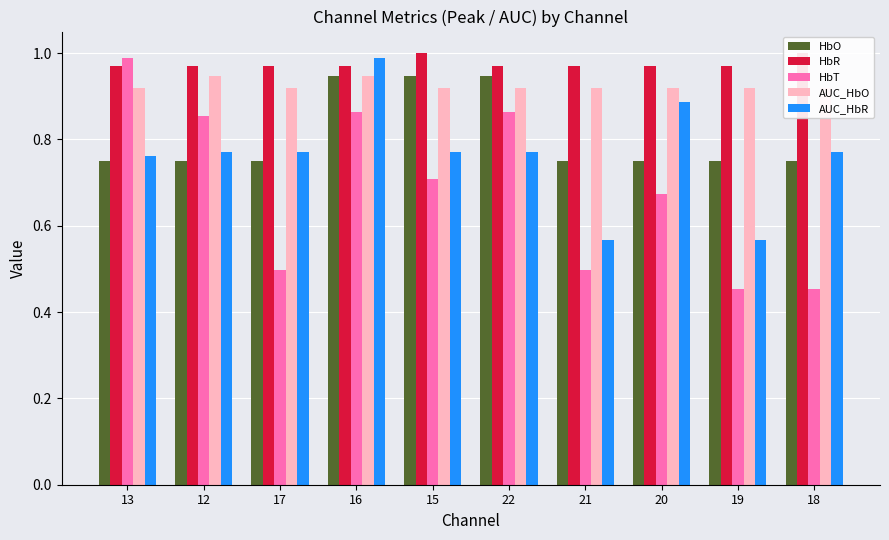

Are the bars horizontal?

No